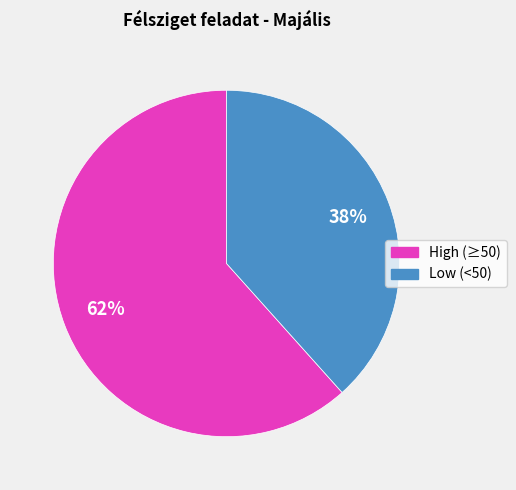

To the nearest percent, what is the average slice percentage?

50%